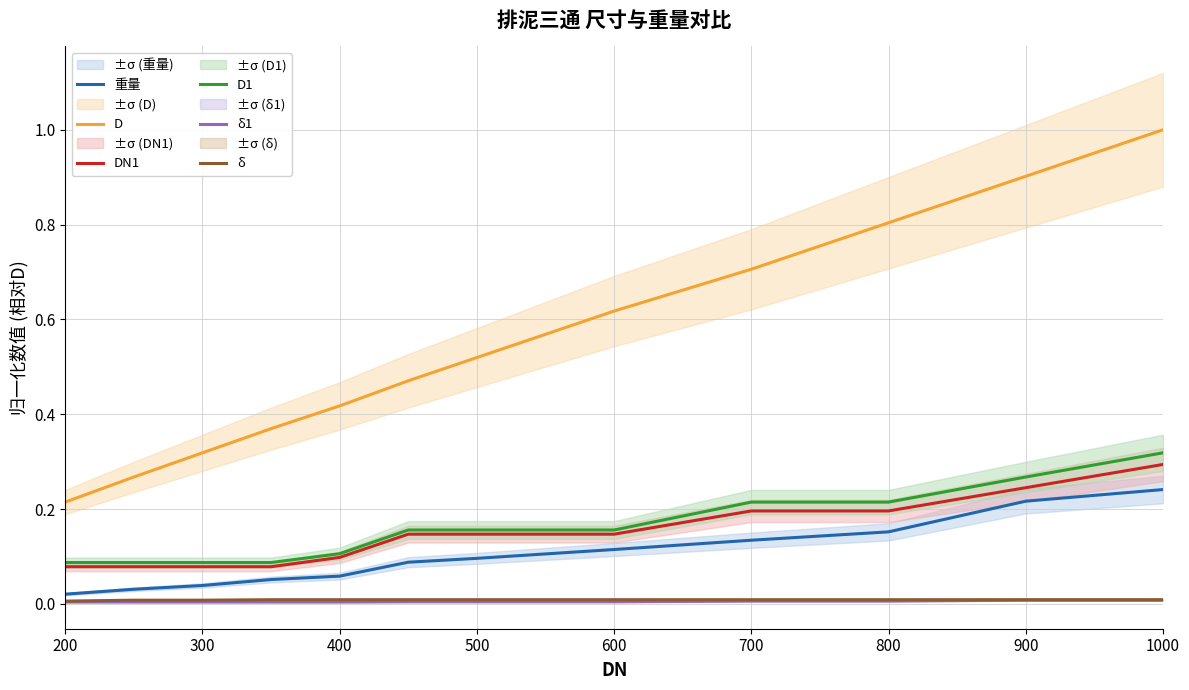

What are all the series names shown in the legend?

重量, D, DN1, D1, δ1, δ